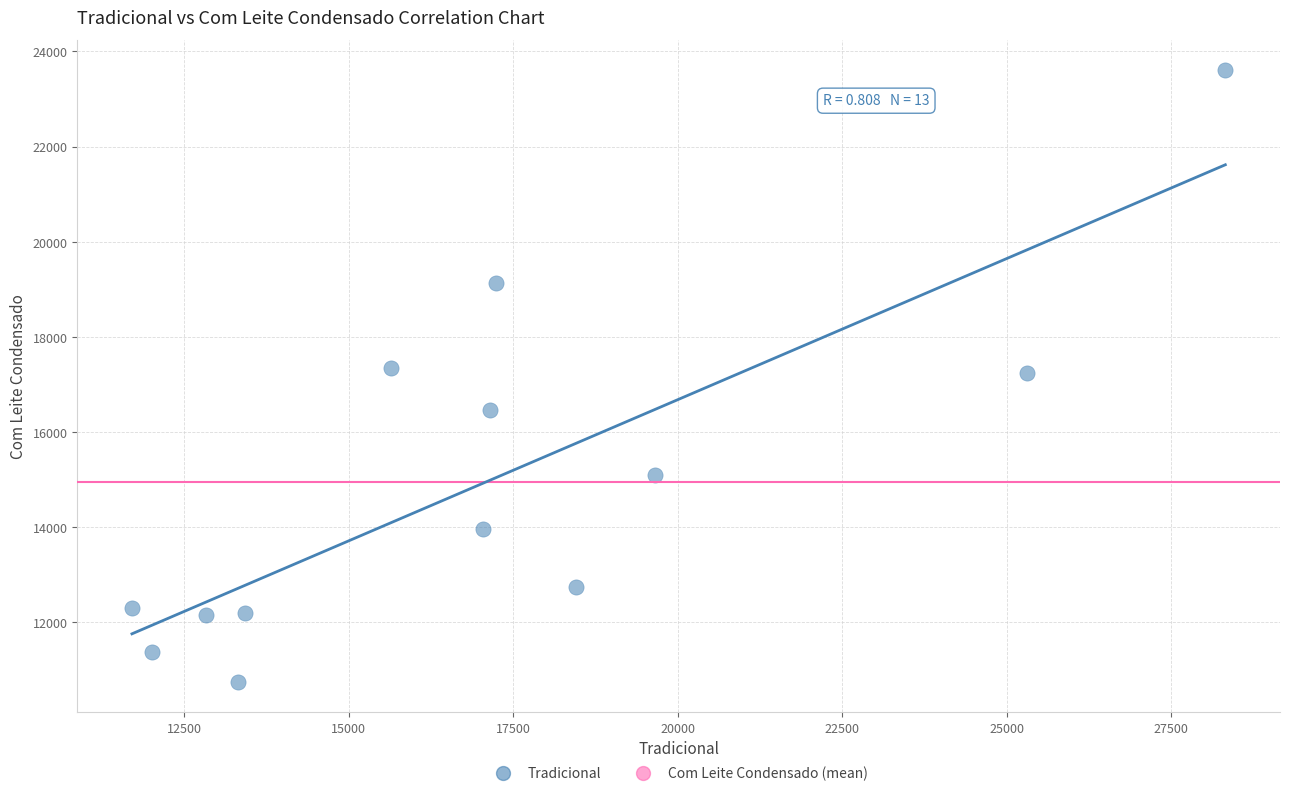

What is the range of Y values (max minus min)?

12847